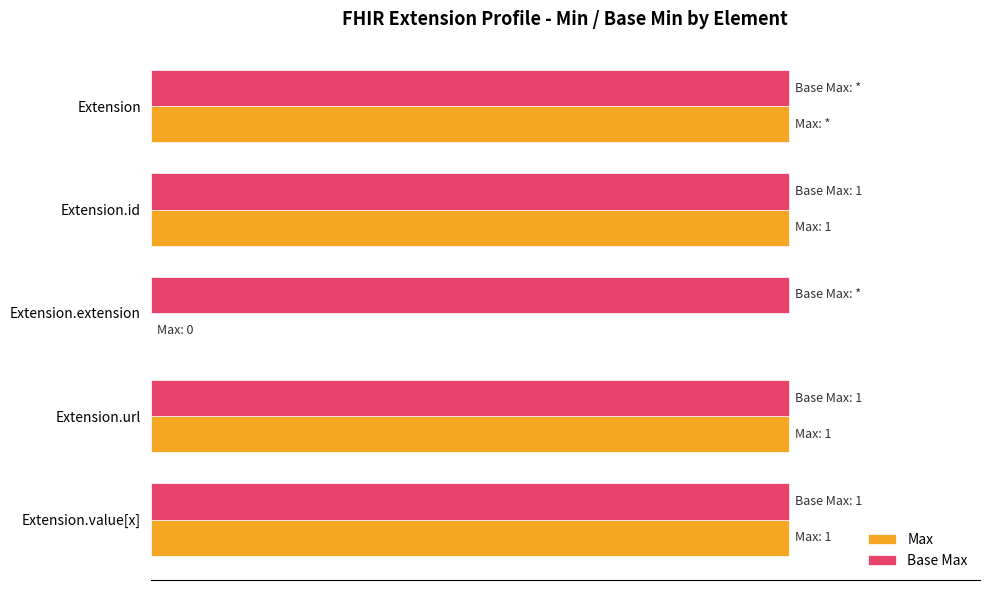

At how many categories does at least one series exceed 52?

4